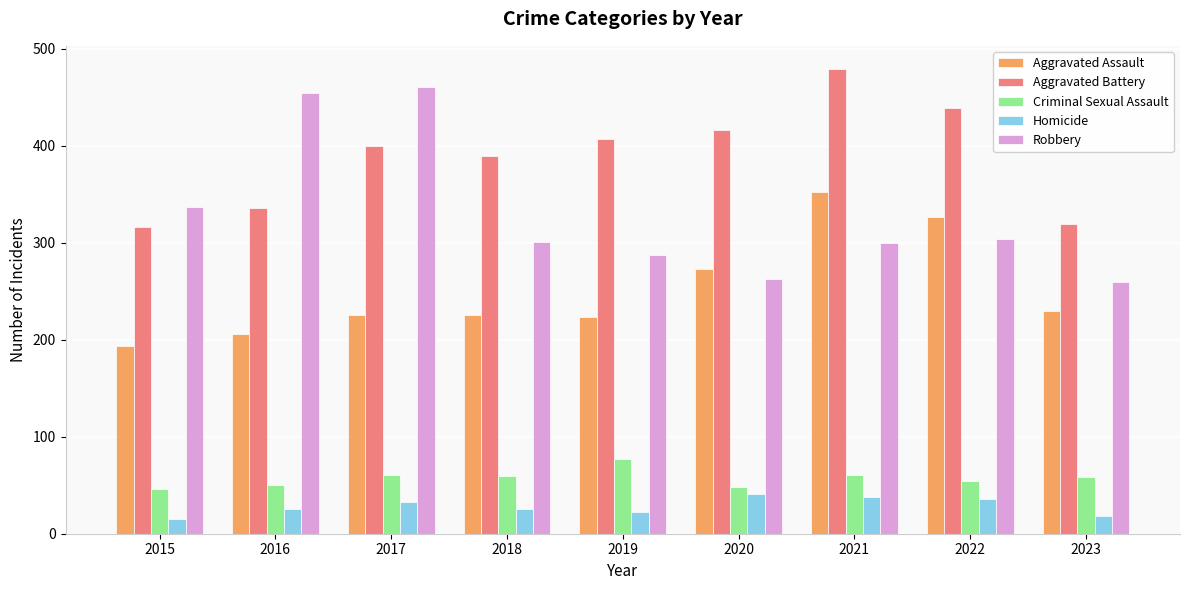

How many values in the Aggravated Battery series are below 400?

4